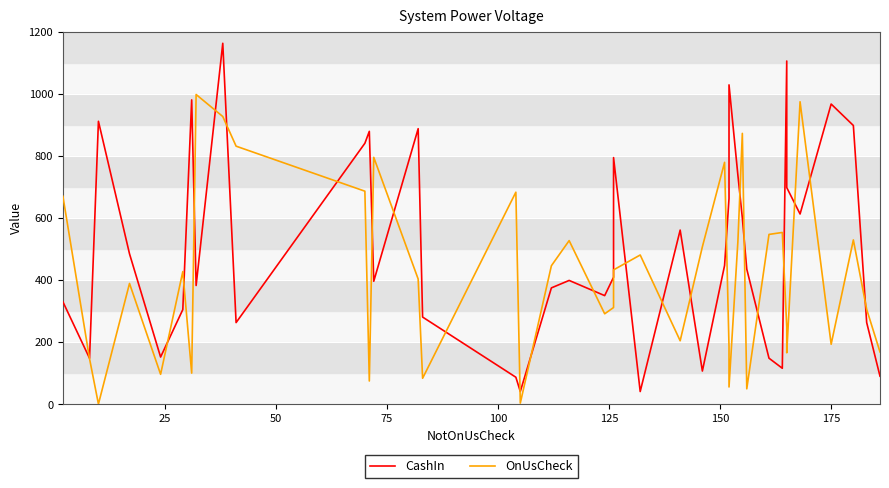

Reading right to left, list all the values displayed in this chart.

CashIn: 89.8	262.6	897.6	966.7	612.4	697.6	1105.2	115.3	147.8	434.6	600.0	737.2	1028.4	662.4	446.5	106.4	560.5	40.3	794.1	408.6	349.4	398.3	374.3	40.4	86.4	280.3	887.3	395.6	878.6	840.2	262.5	1162.4	382.0	980.1	304.4	151.5	484.0	911.1	147.5	329.5
OnUsCheck: 167.9	305.1	528.9	192.7	974.0	165.2	248.6	552.9	546.6	49.1	872.2	524.2	55.0	184.2	778.8	506.7	203.9	480.3	432.3	311.0	290.9	526.6	445.6	3.0	682.6	83.1	402.9	795.0	74.3	685.9	830.9	926.5	997.3	99.6	426.8	95.8	388.6	0.0	146.0	669.5